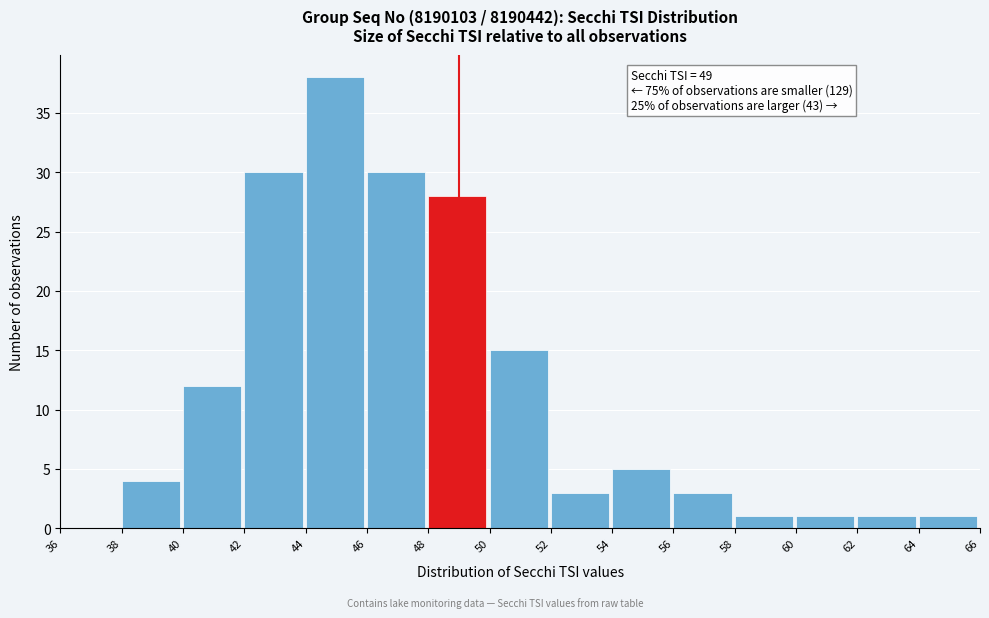

Which range on the x-axis has the tallest bar?

44 to 46